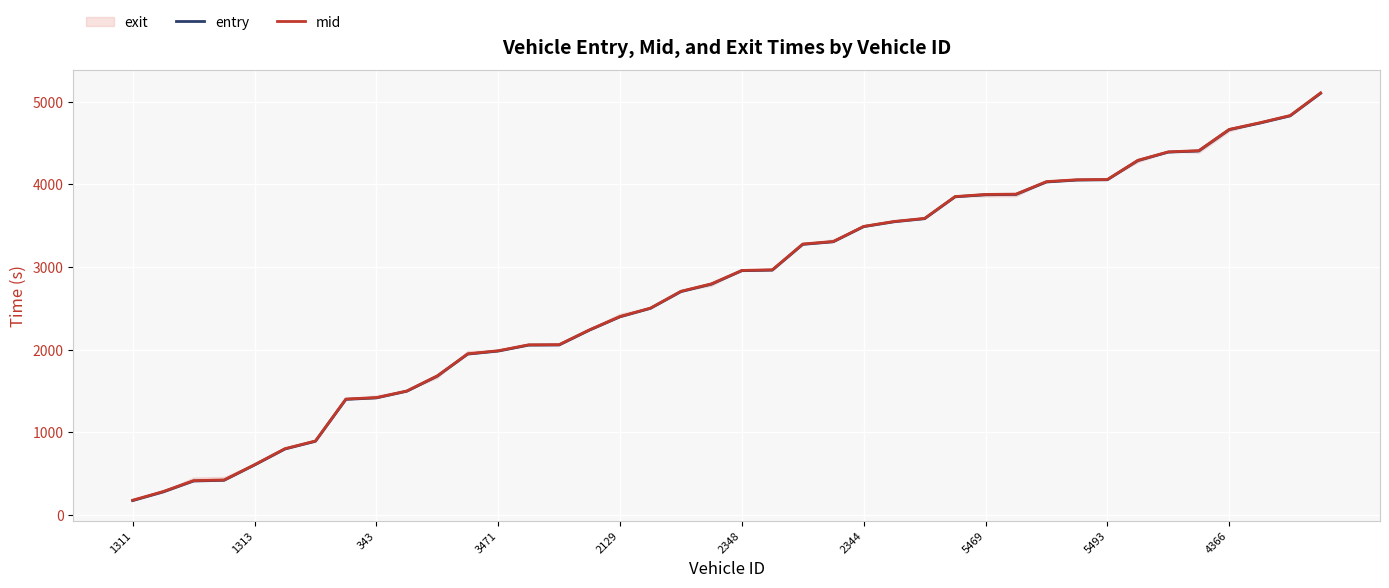

Which series has the widest spread of values?

mid